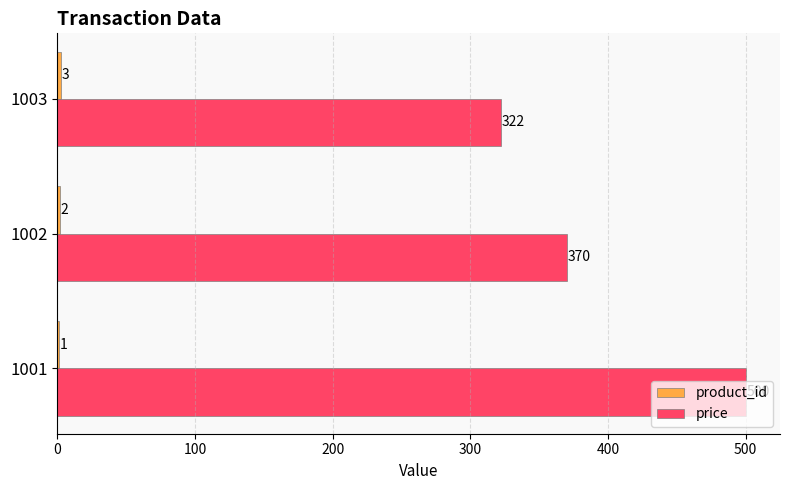

The value of price at 1001 is 500. True or false?

True